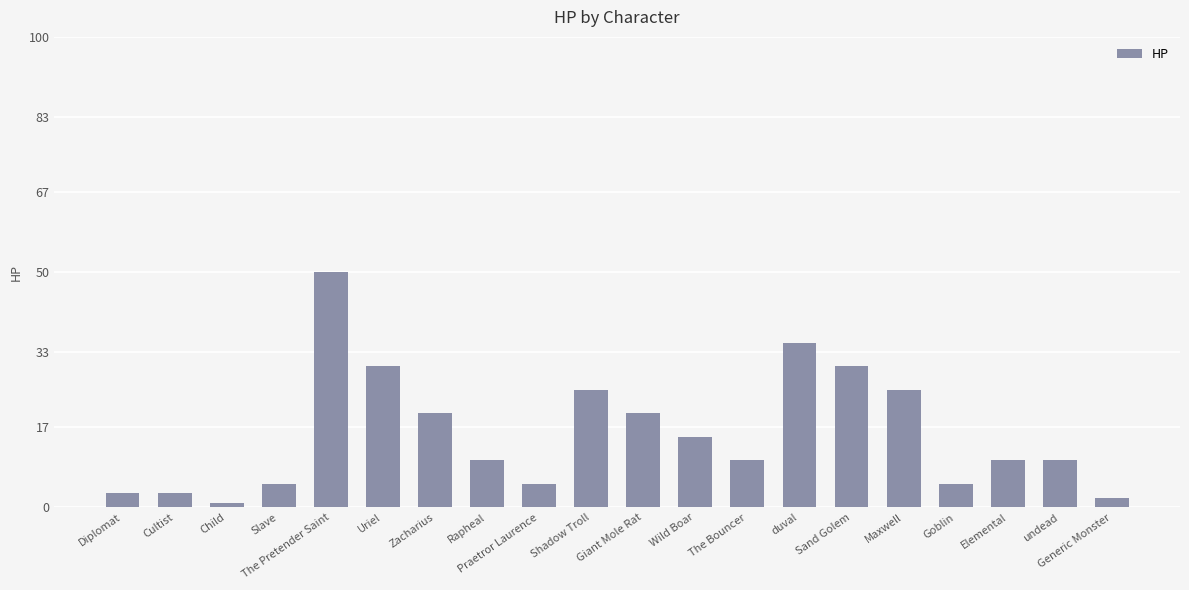

Count the number of categories in the chart.

20